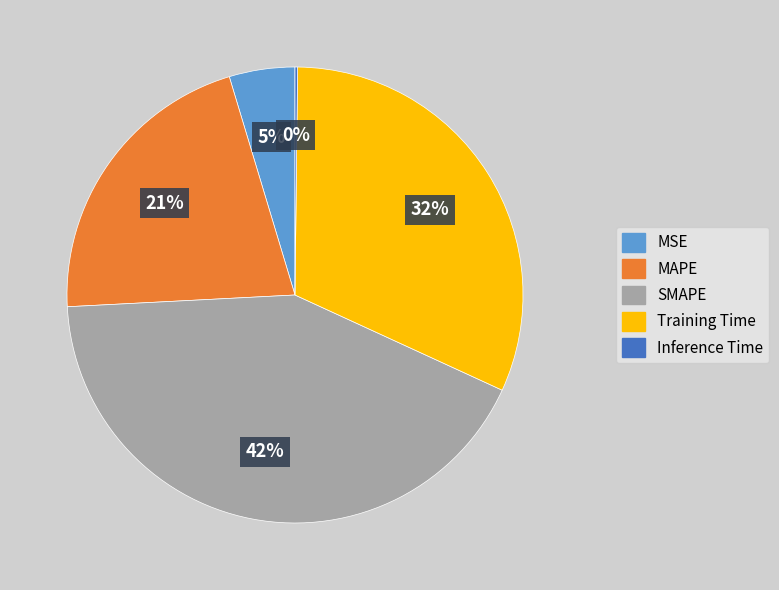

Is there any slice that represents more than half of the pie?

No